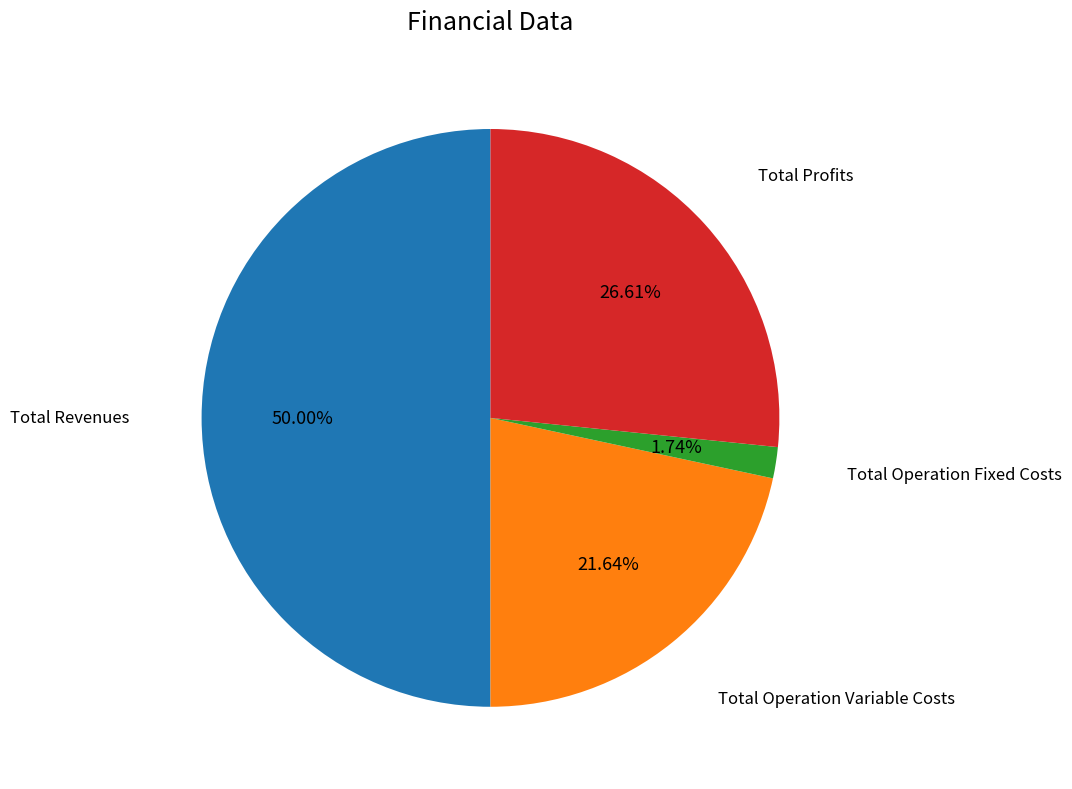

Count the number of slices in the pie.

4